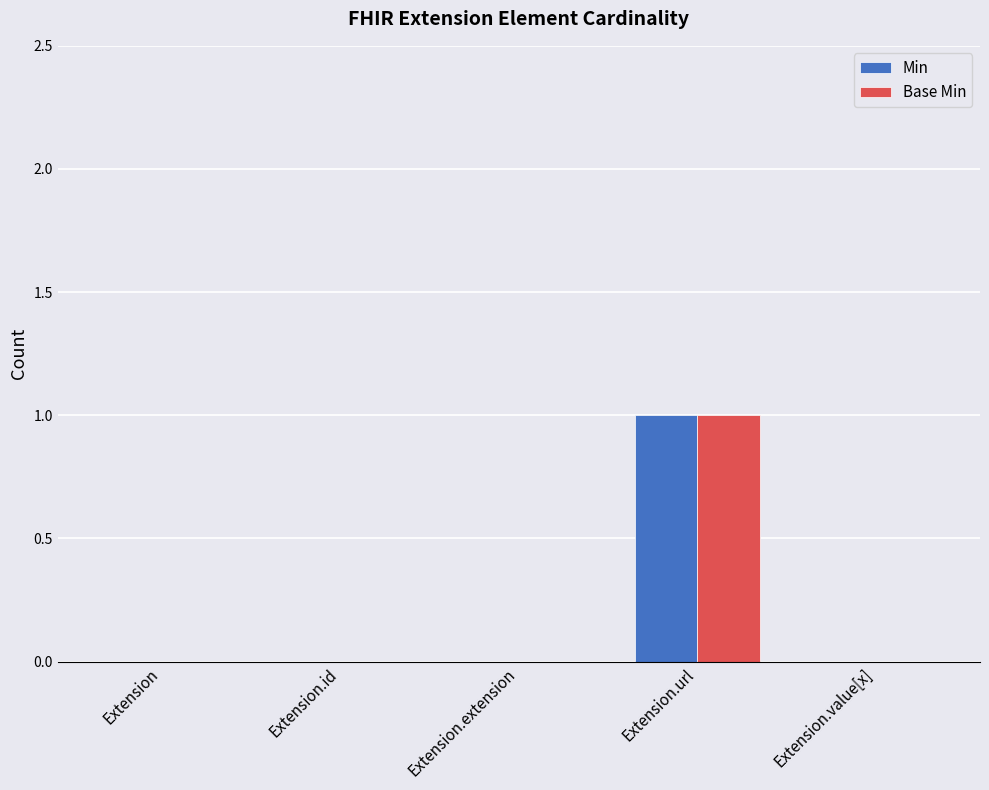

Is the value of Min at Extension.url greater than the value of Base Min at Extension.value[x]?

Yes